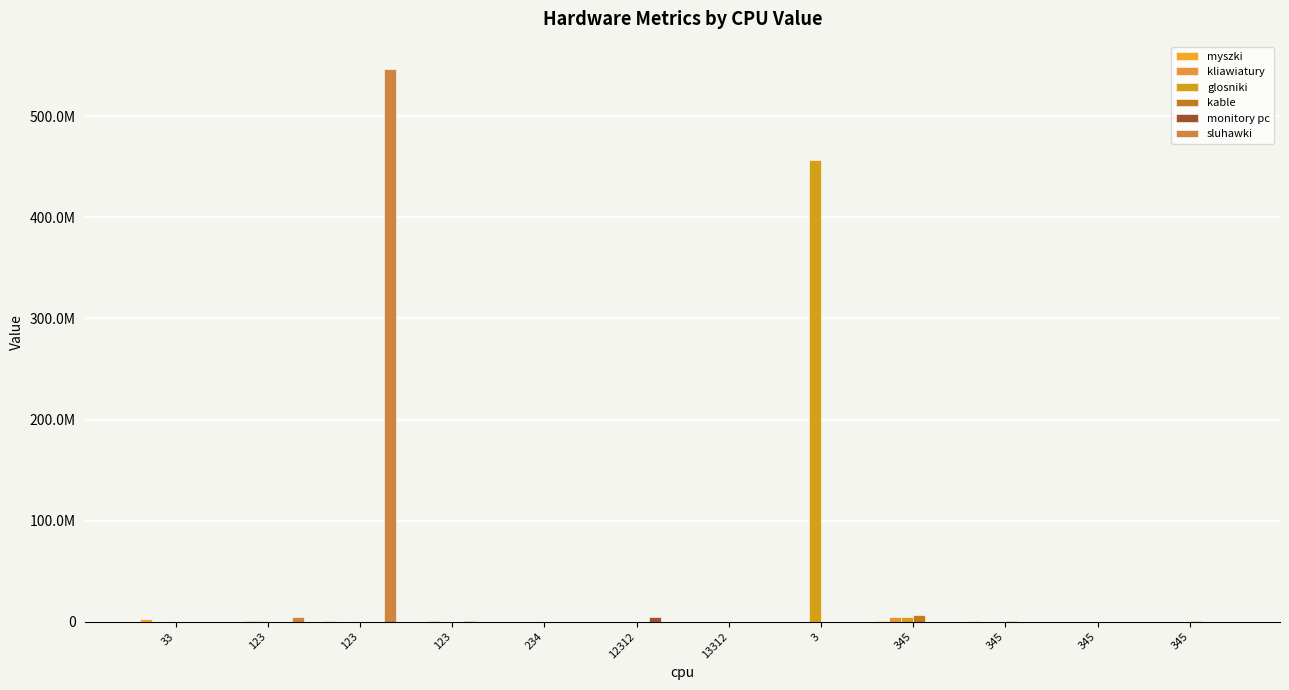

Which series changed the most between 123 and 234?

sluhawki